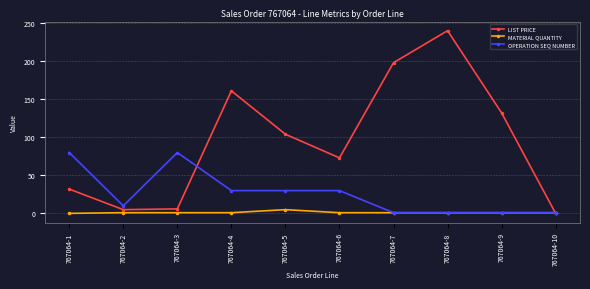

At how many categories does at least one series exceed 50?

8